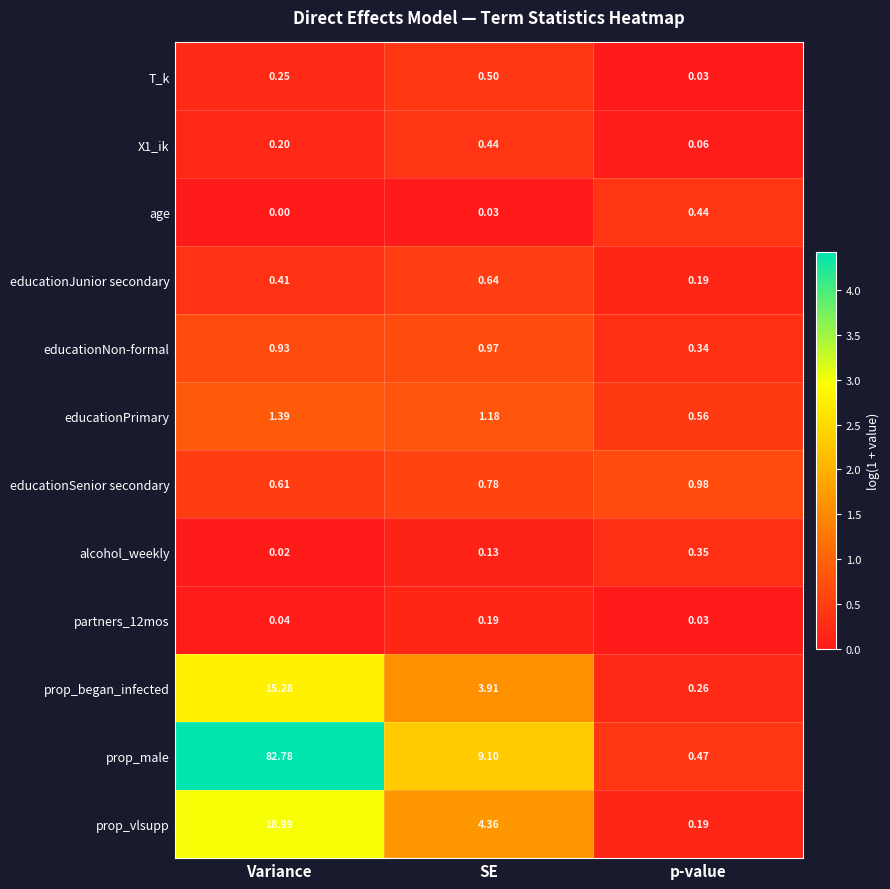

Which series has the largest total across all categories?

prop_male